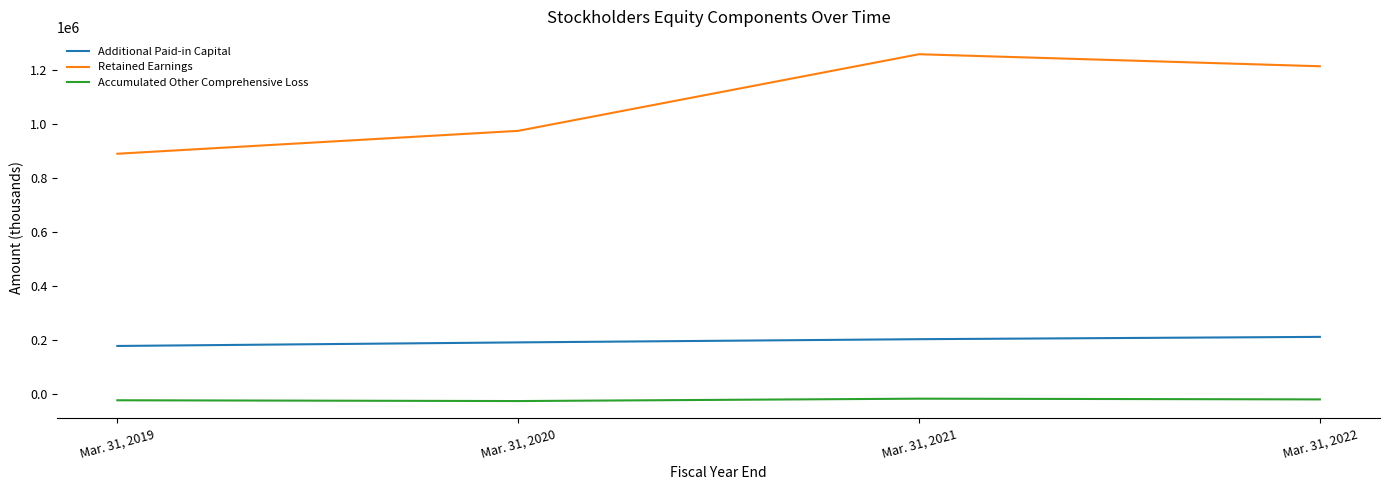

What is the difference between the maximum and minimum values in the Accumulated Other Comprehensive Loss series?

8816